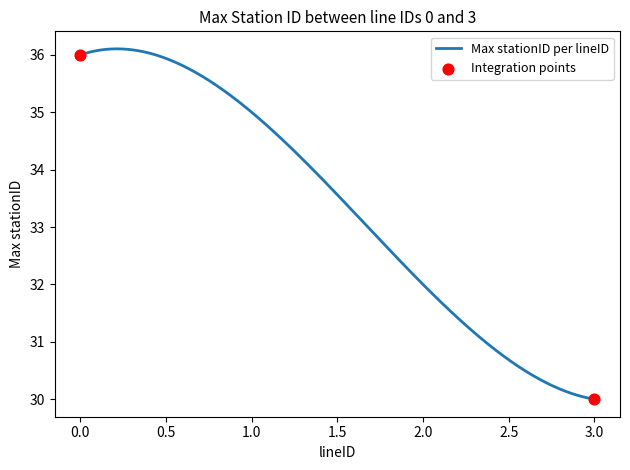

What is the greatest value displayed?

36.1